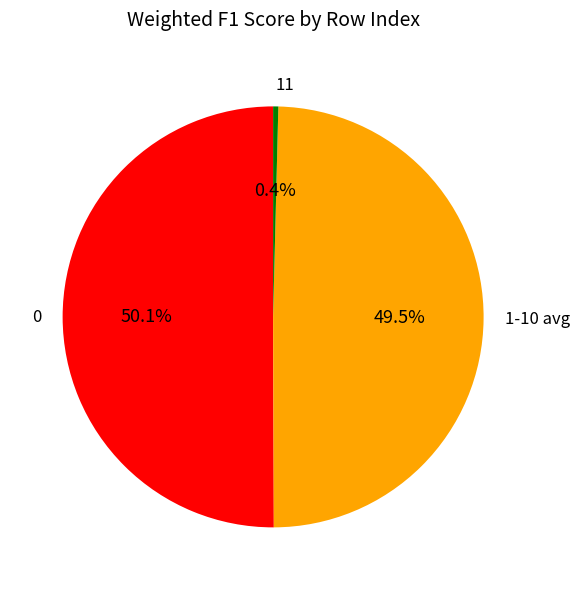

What is the ratio of the value at 1-10 avg to the value at 0?

1.0